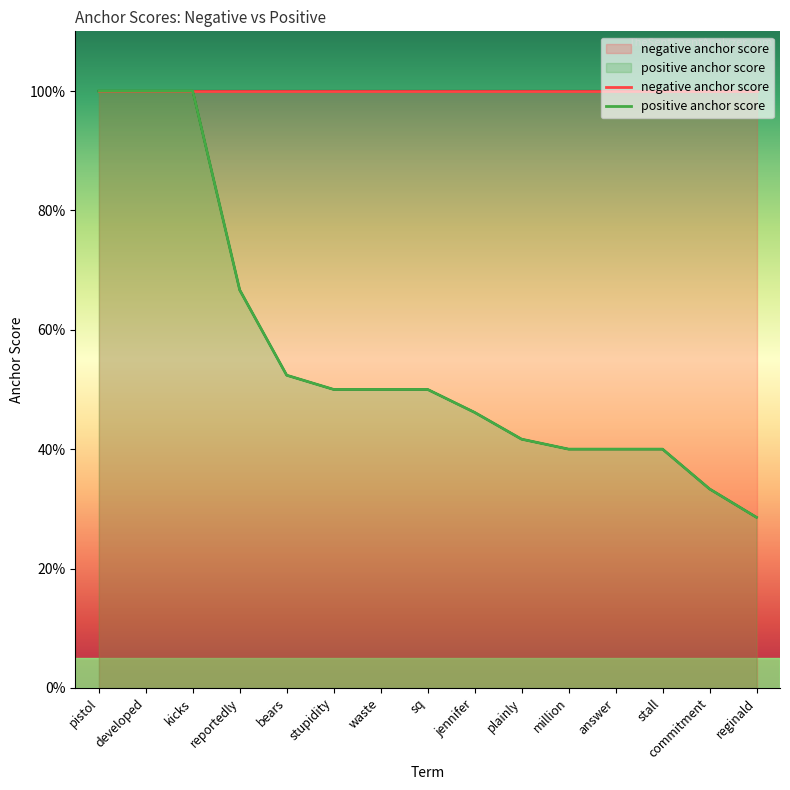

At which label is the value closest to 0?

reginald